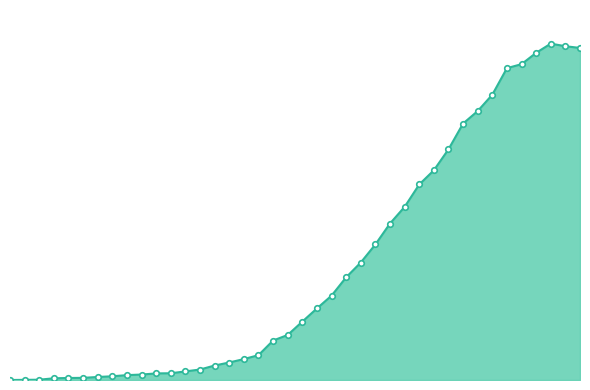

Does the chart have visible grid lines?

No